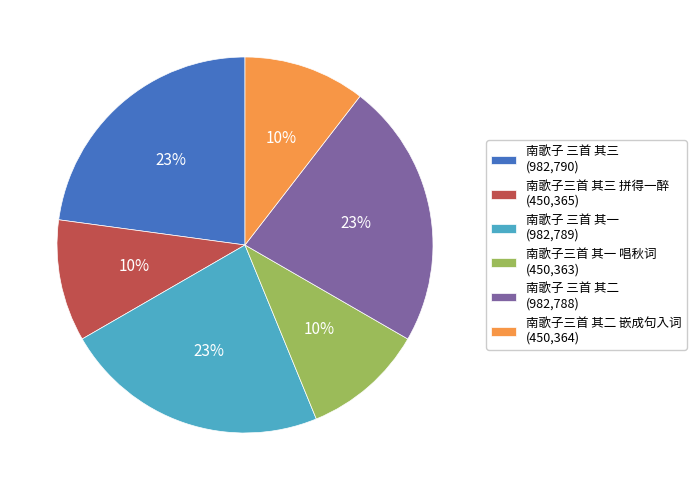

Is it true that 南歌子 三首 其二 is 23% of the pie?

True